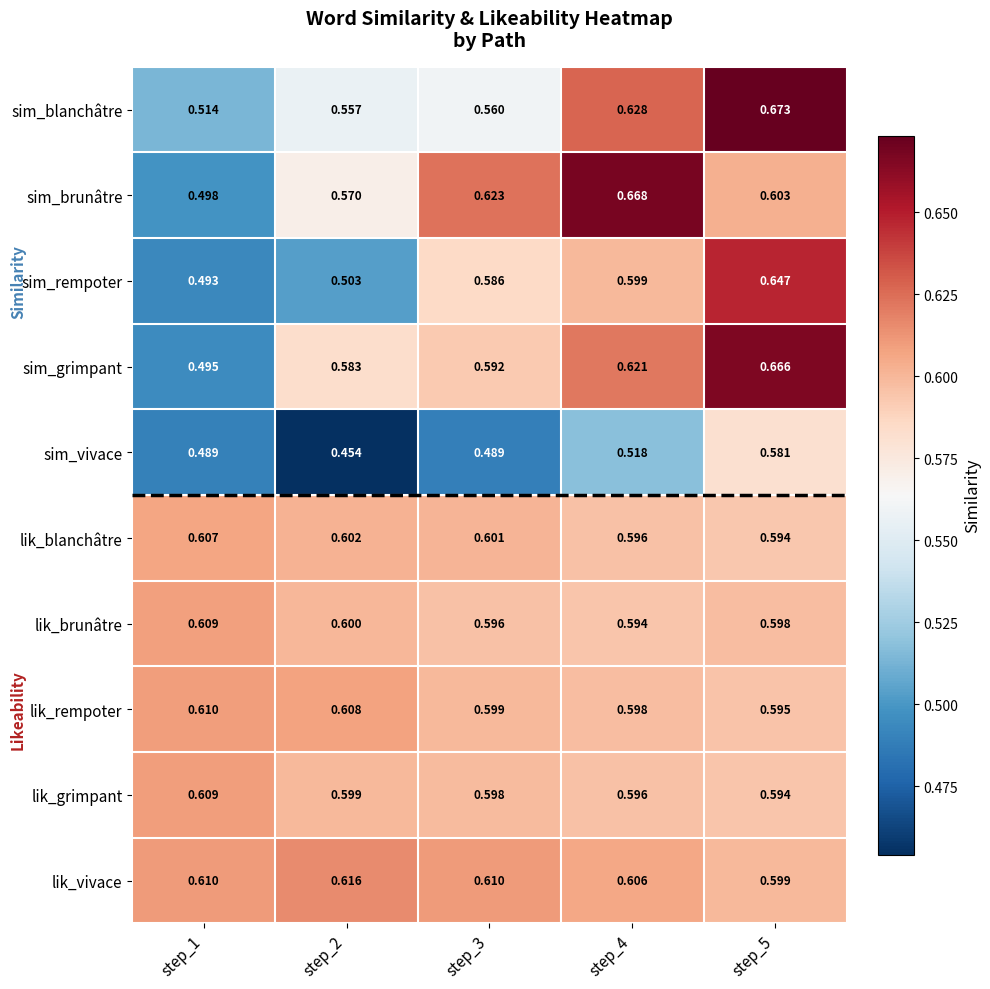

Which series has the largest range (max minus min)?

sim_grimpant